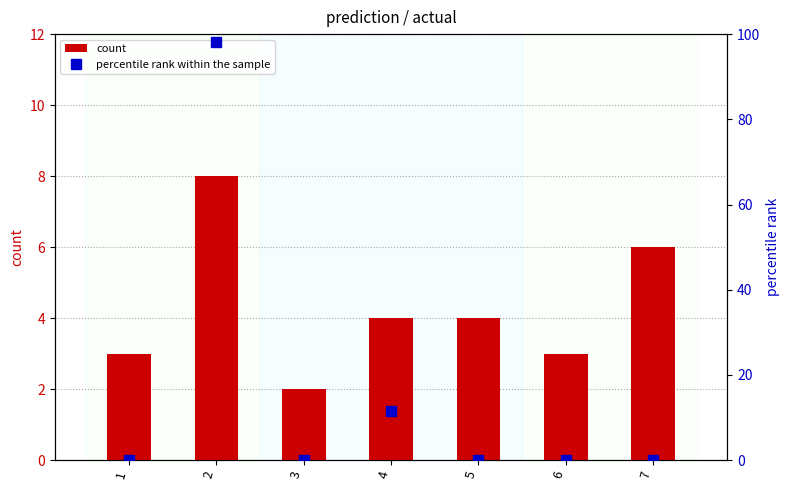

At how many categories does at least one series exceed 5?

3